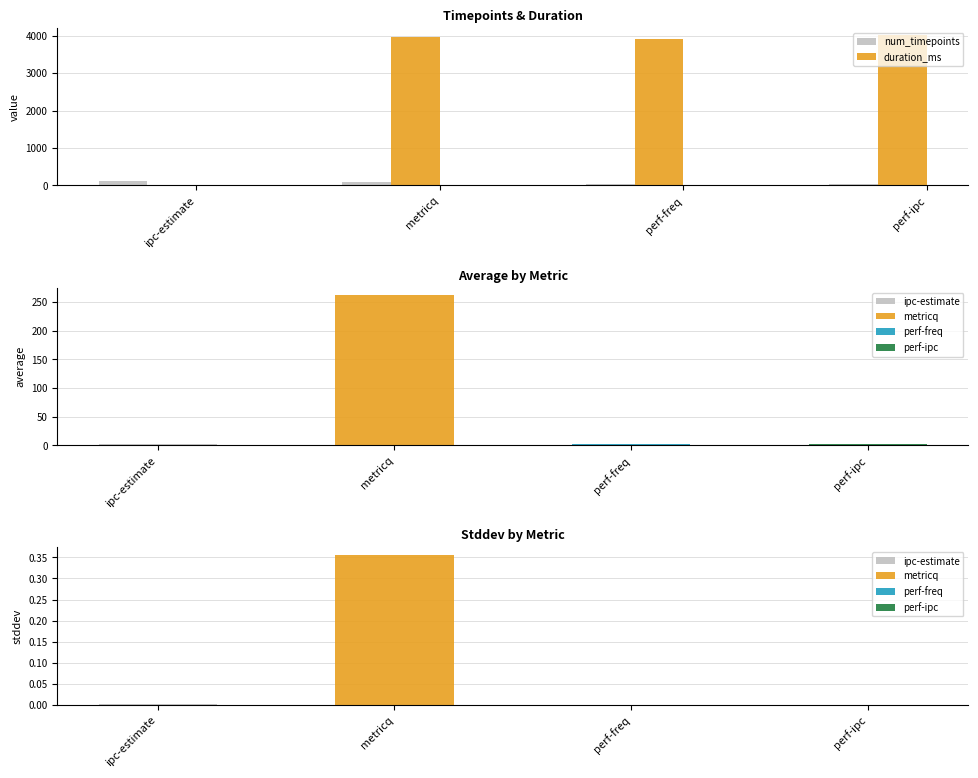

What is the label of the 2nd bar from the left?

metricq